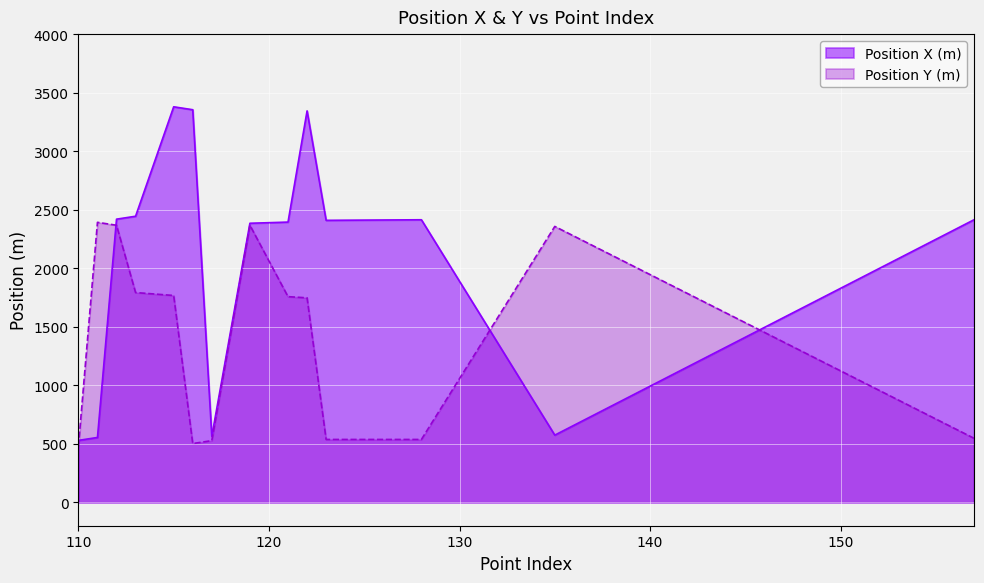

Where is Position X (m) nearest to the value 1954?

119